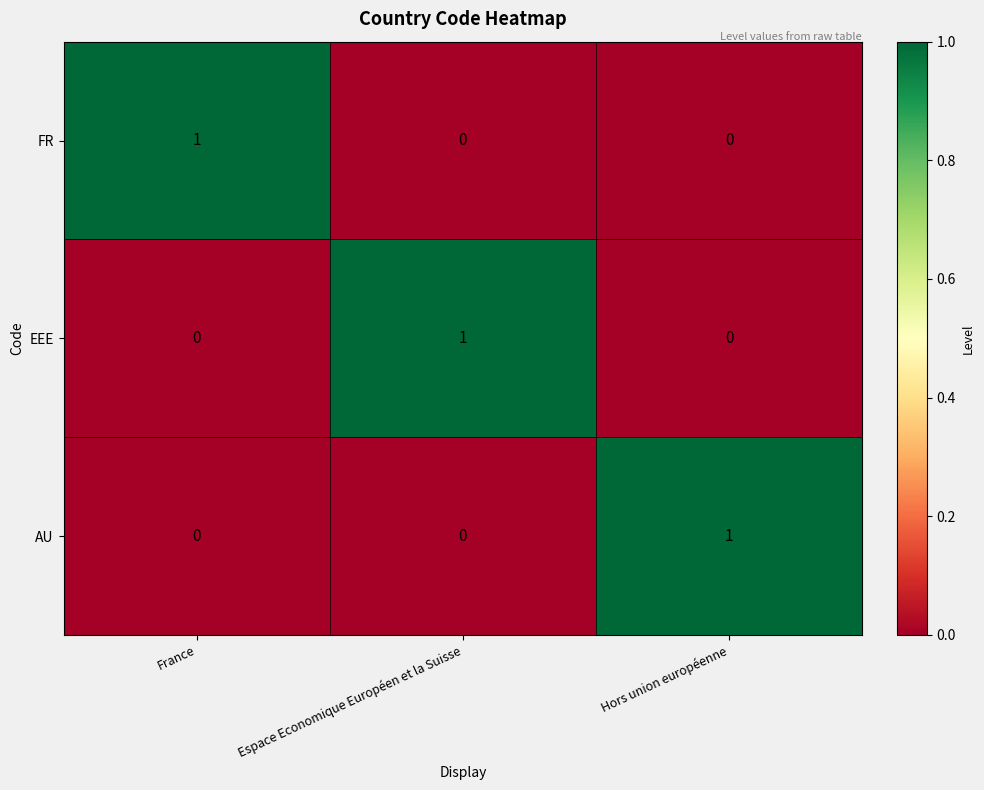

The FR series shows 1 at France. True or false?

True